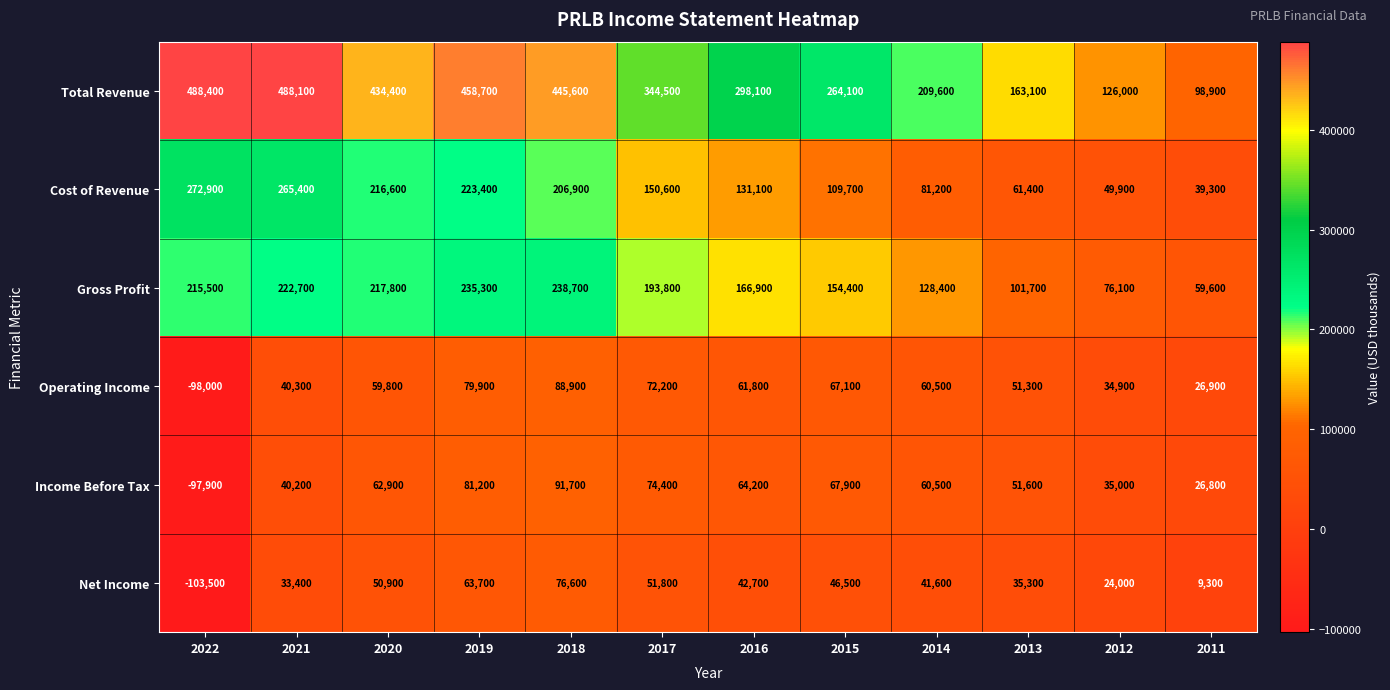

At how many categories does at least one series exceed 446766?

3